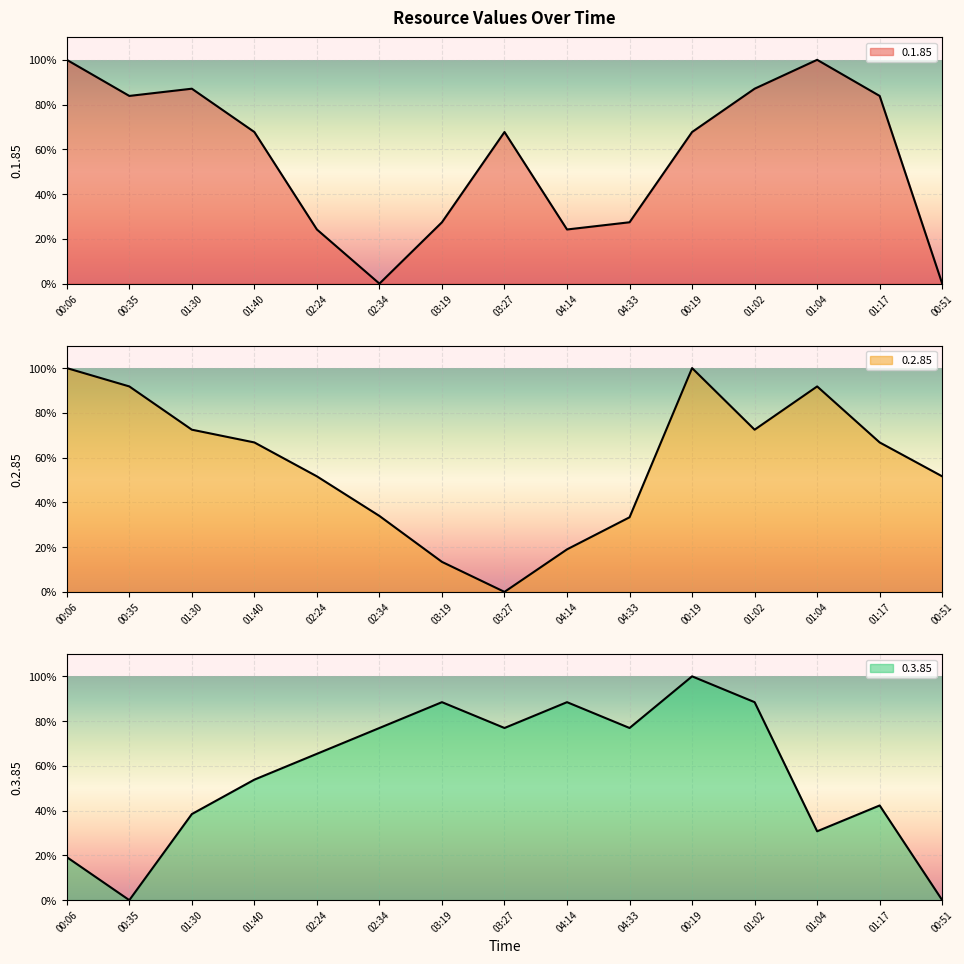

At how many categories does at least one series exceed 70?

12